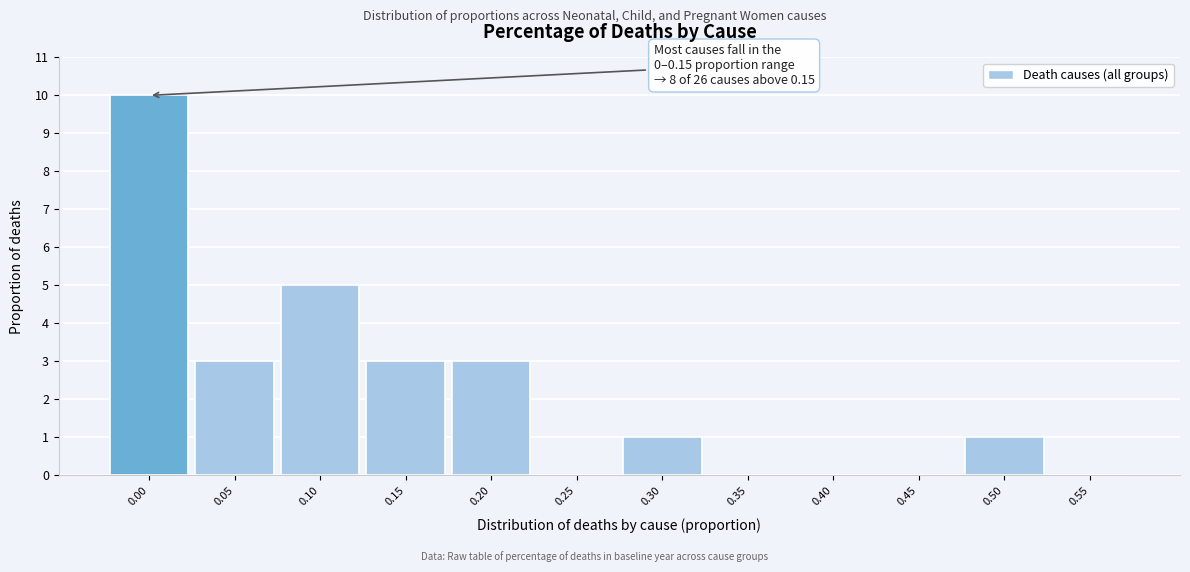

Reading left to right, what are all the values shown in this chart?

0.00=10	0.05=3	0.10=5	0.15=3	0.20=3	0.25=0	0.30=1	0.35=0	0.40=0	0.45=0	0.50=1	0.55=0